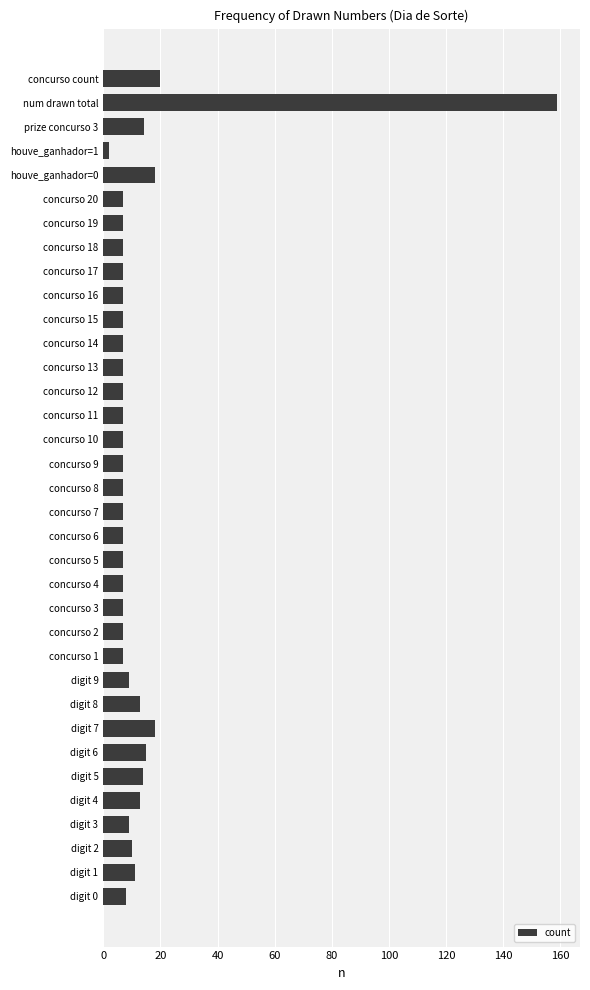

Approximately how many times larger is the value at concurso 3 compared to digit 1?

0.6